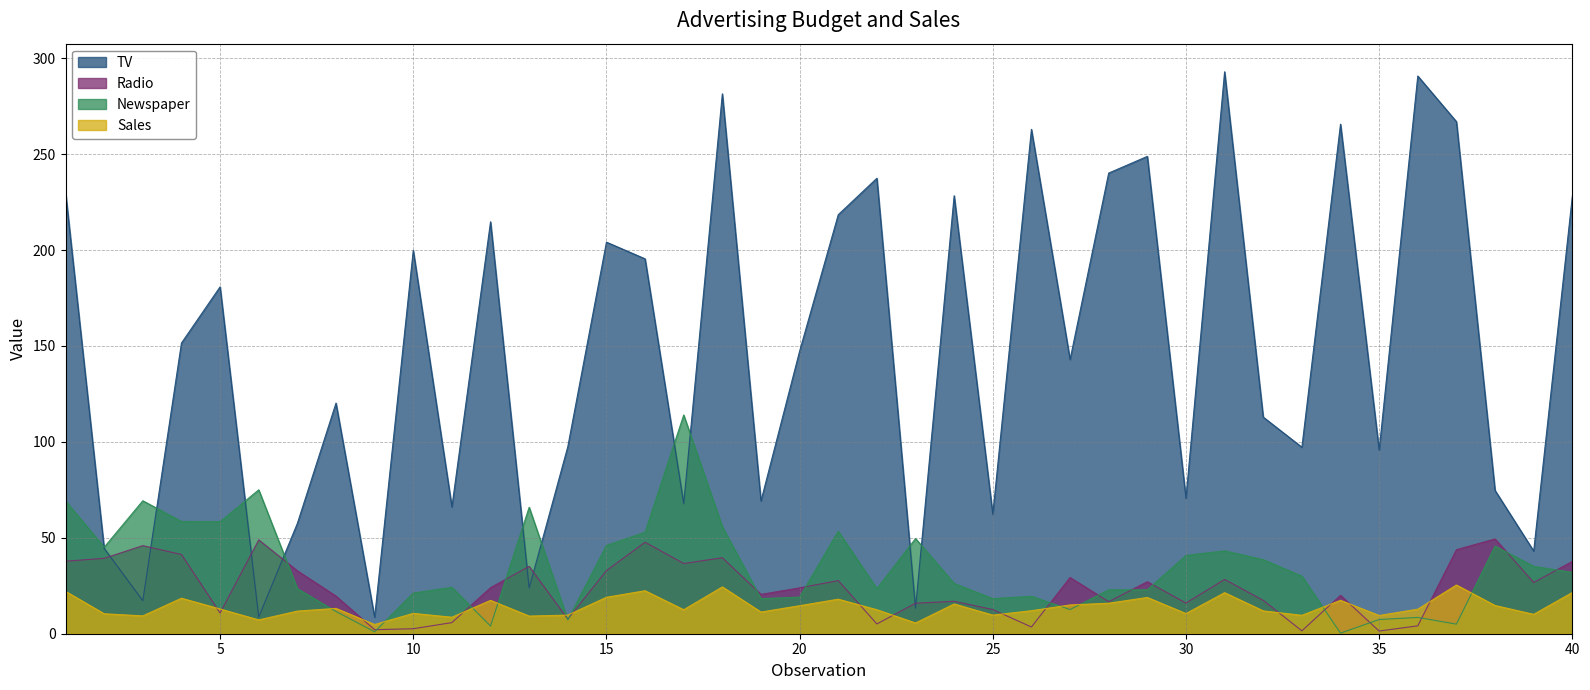

How many values in the Sales series are below 12?

17